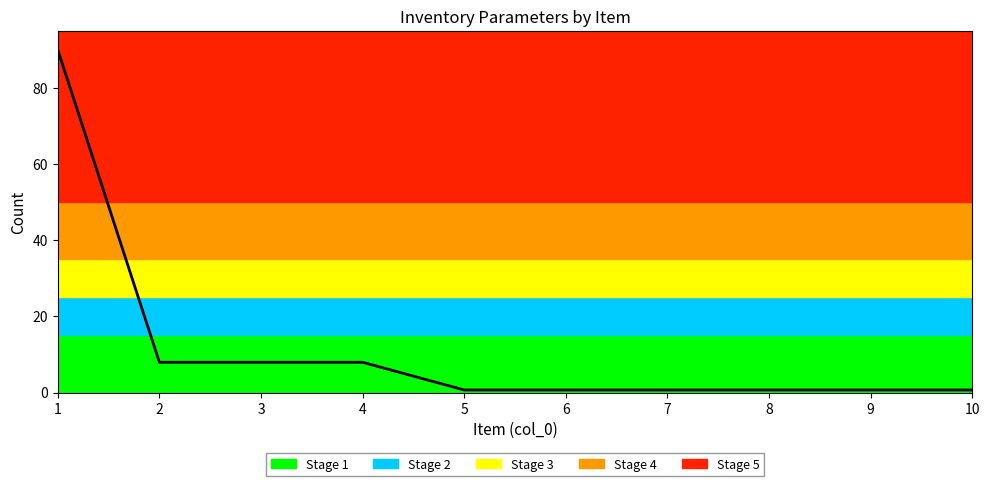

True or false: there are more than 0 points higher than both neighbors.

False